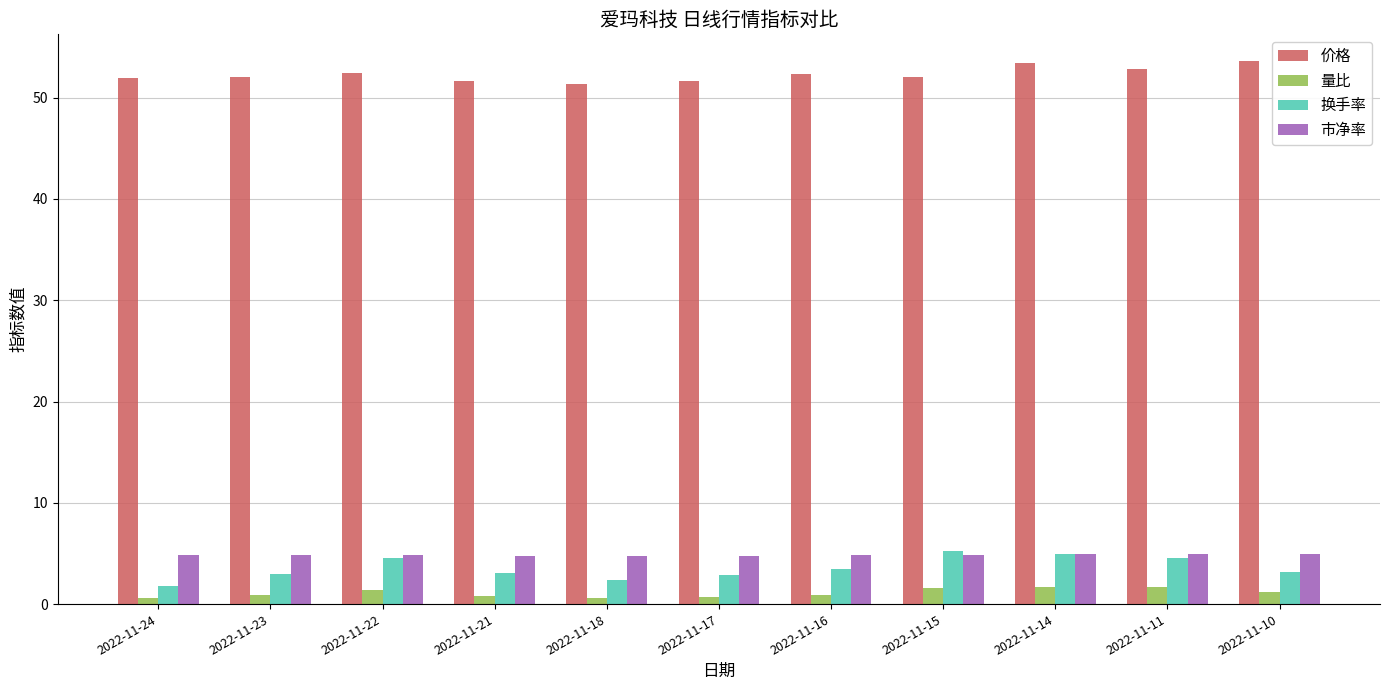

How many groups of bars are there?

11